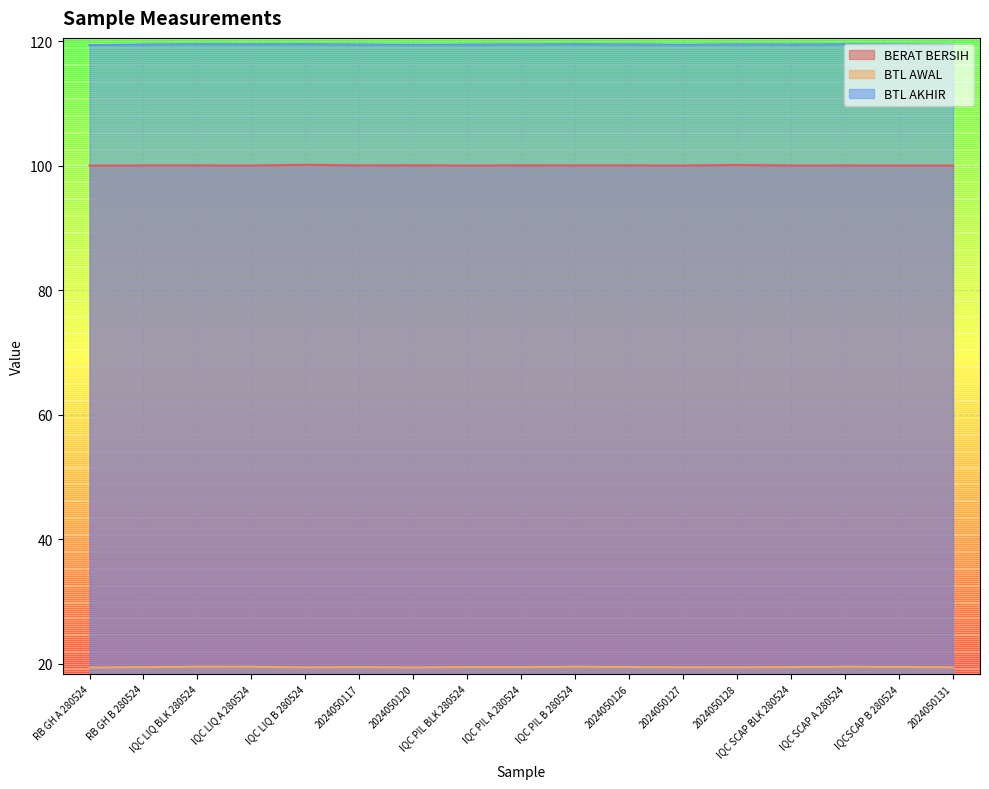

In BTL AKHIR, how many points are lower than both neighbors (excluding endpoints)?

4